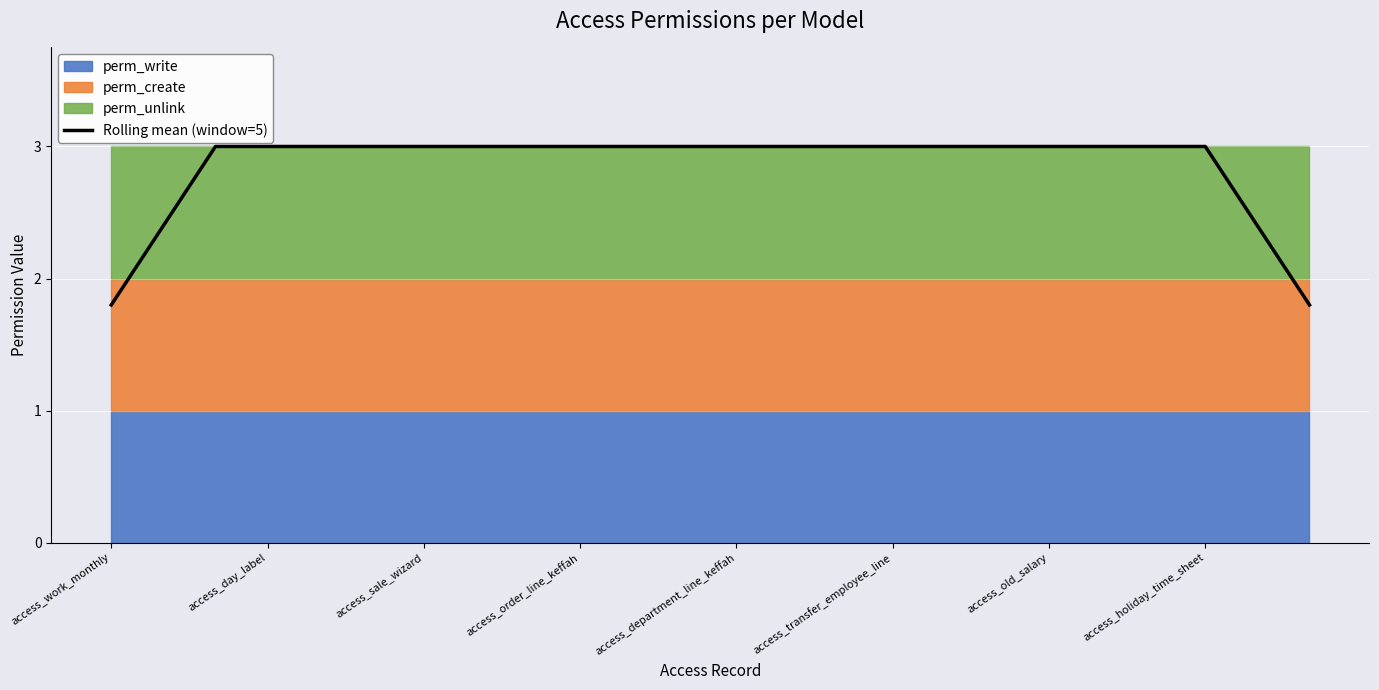

What is the minimum value for Rolling mean (window=5)?

1.8